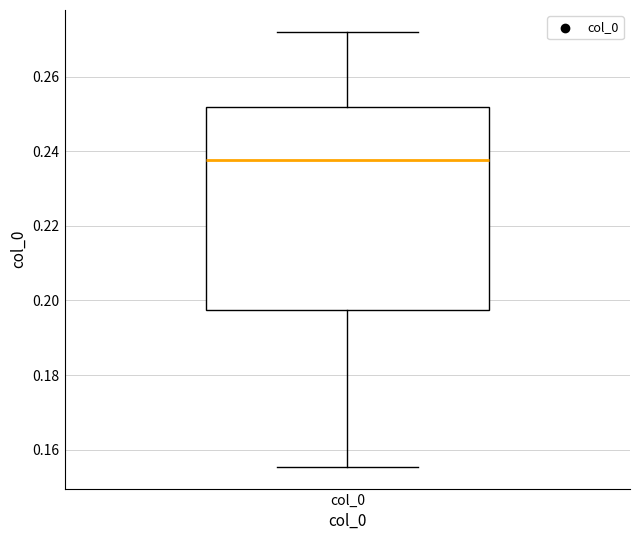

Where does the upper whisker of the box for col_0 end on the y-axis? The values are not printed on the chart, so give them approximately, as read against the axis.

0.272